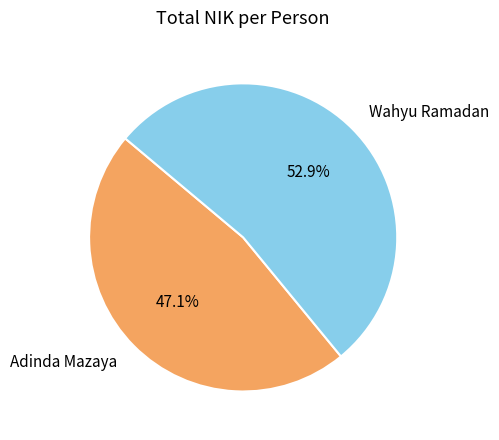

Approximately how many times larger is the value at Wahyu Ramadan compared to Adinda Mazaya?

1.1